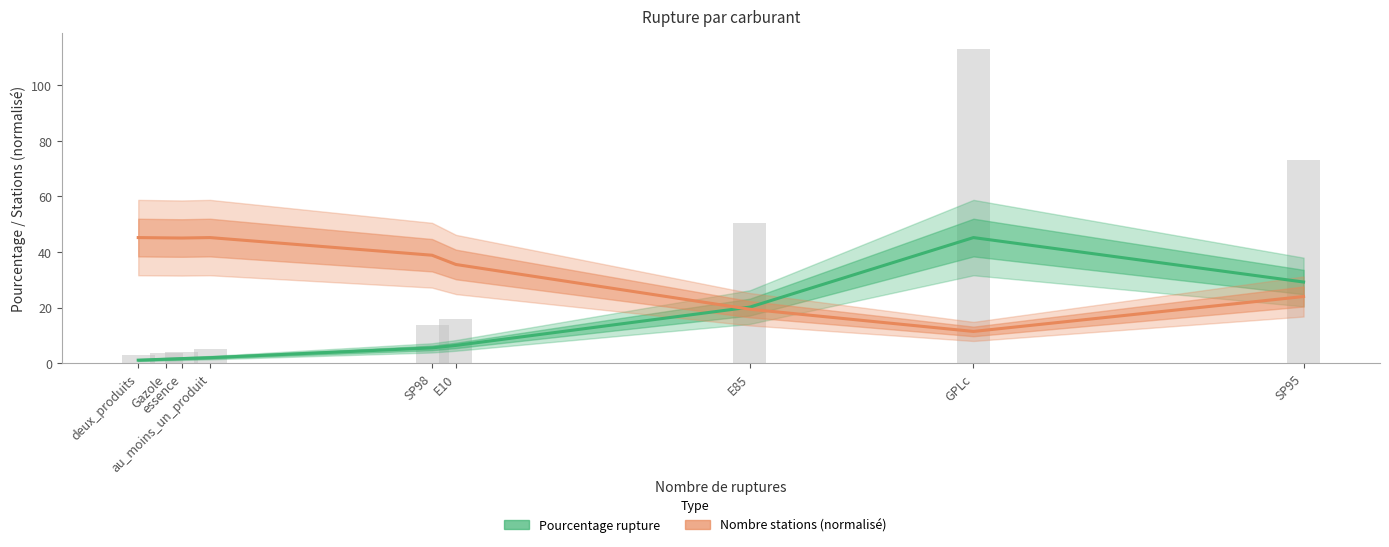

How many values in the Pourcentage rupture series exceed 5?

5